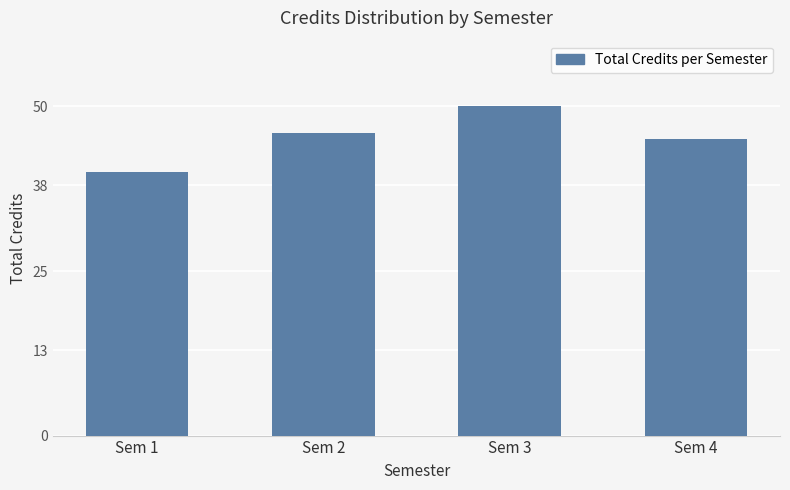

Approximately how many times larger is the value at Sem 3 compared to Sem 2?

1.1